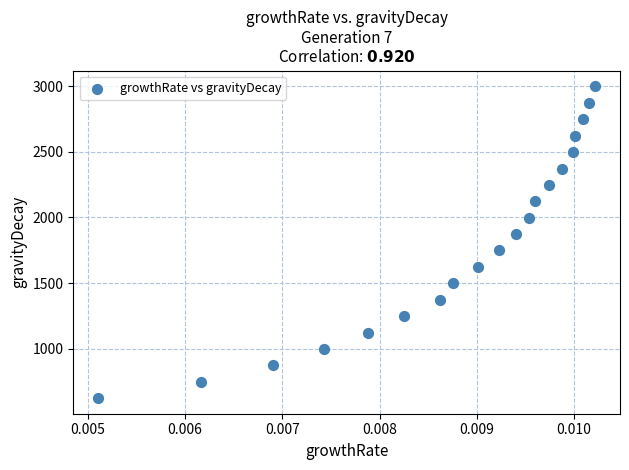

What is the range of Y values (max minus min)?

2376.8